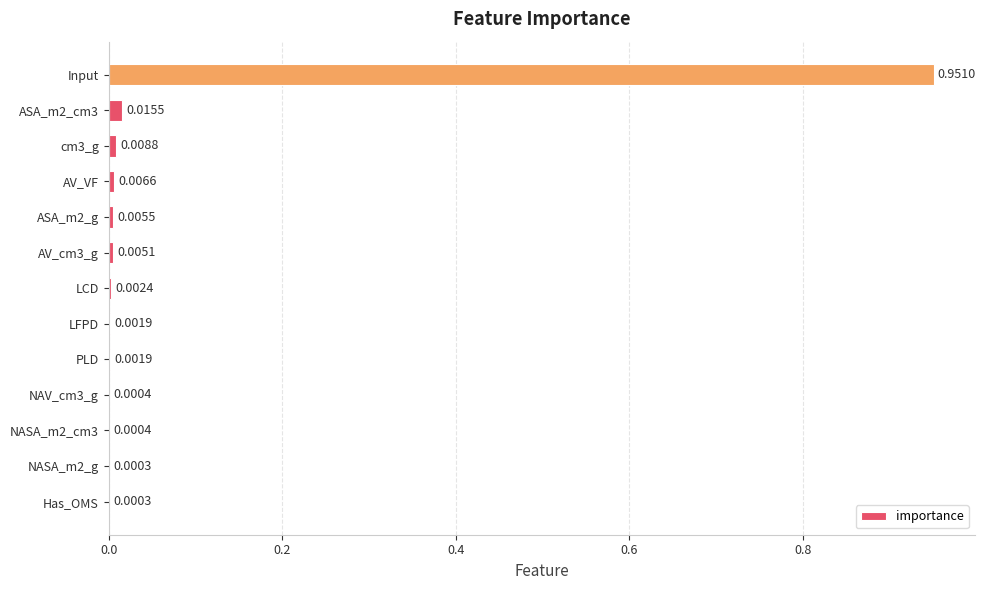

What is the change in value from Has_OMS to Input?

+1.0